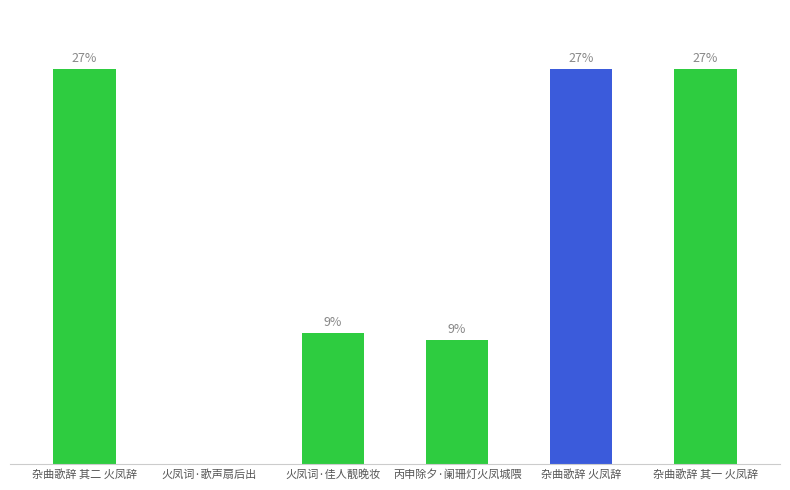

What is the maximum value shown in the chart?

1146367